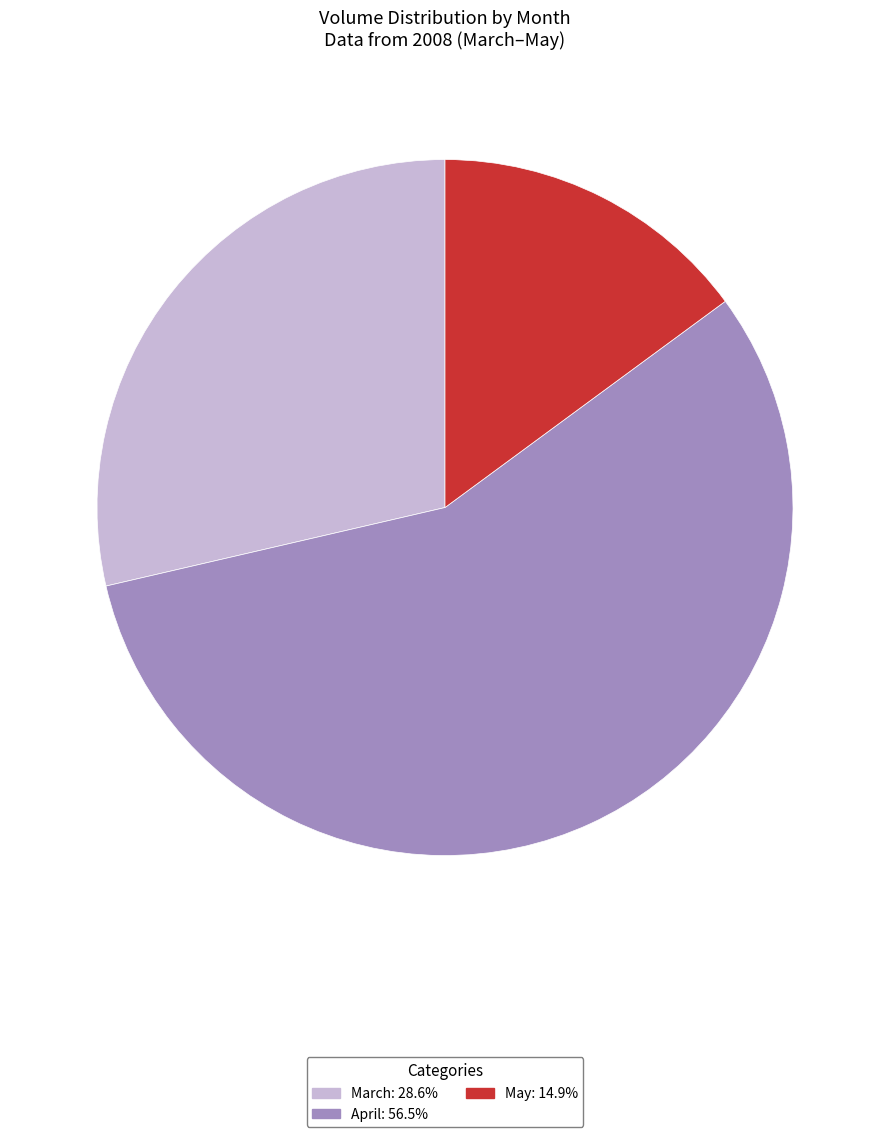

Is there any slice that represents more than half of the pie?

Yes